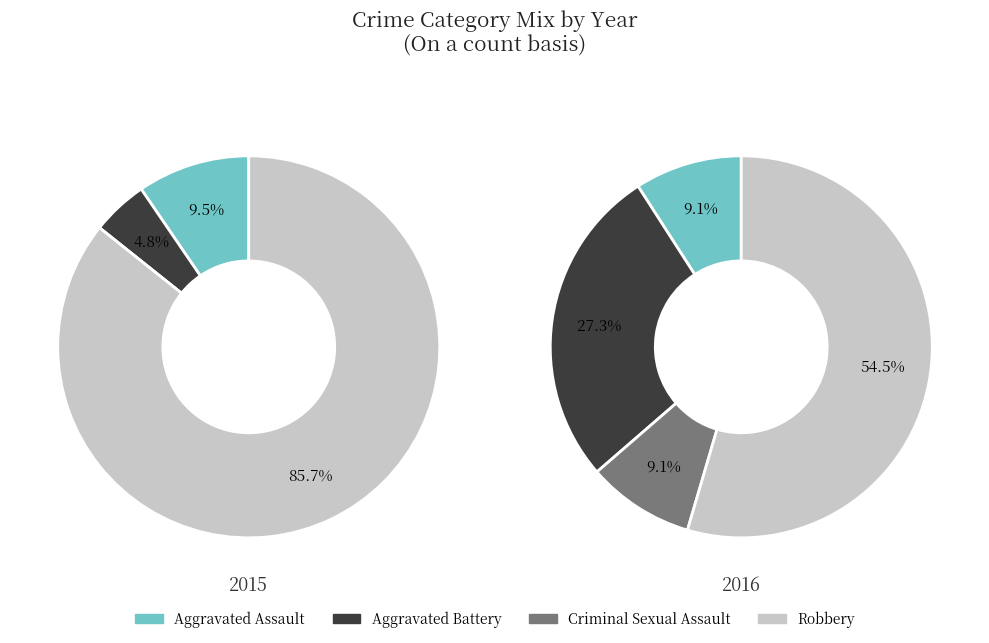

To the nearest percent, what is the difference between the Criminal Sexual Assault and Robbery slice percentages?

45%